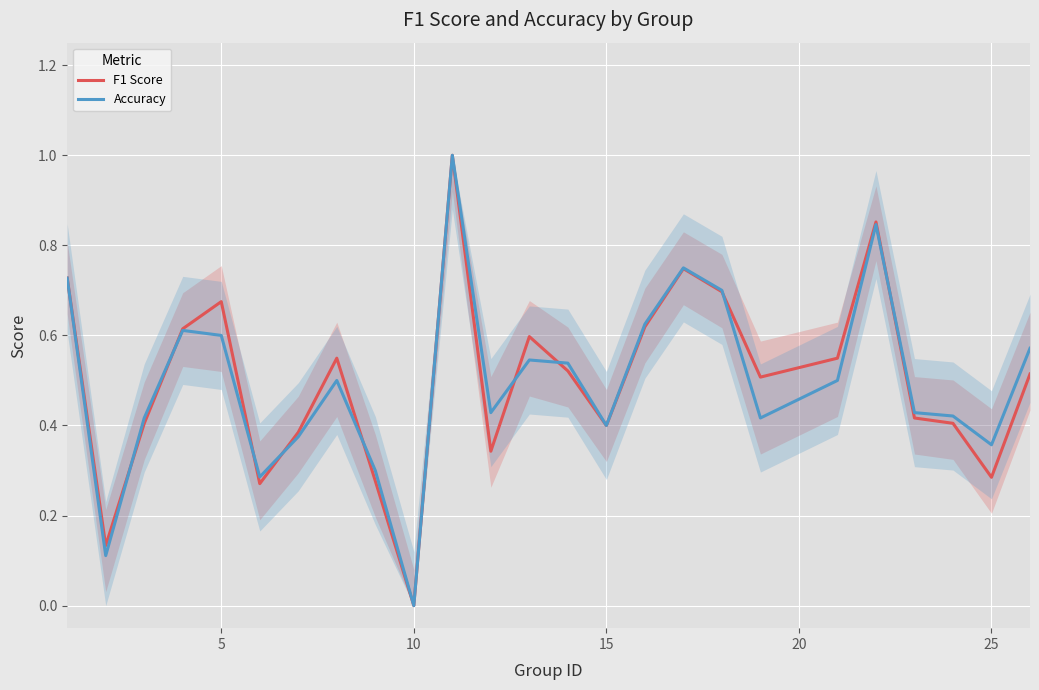

Rank the series by their average value, from highest to lowest.

F1 Score, Accuracy